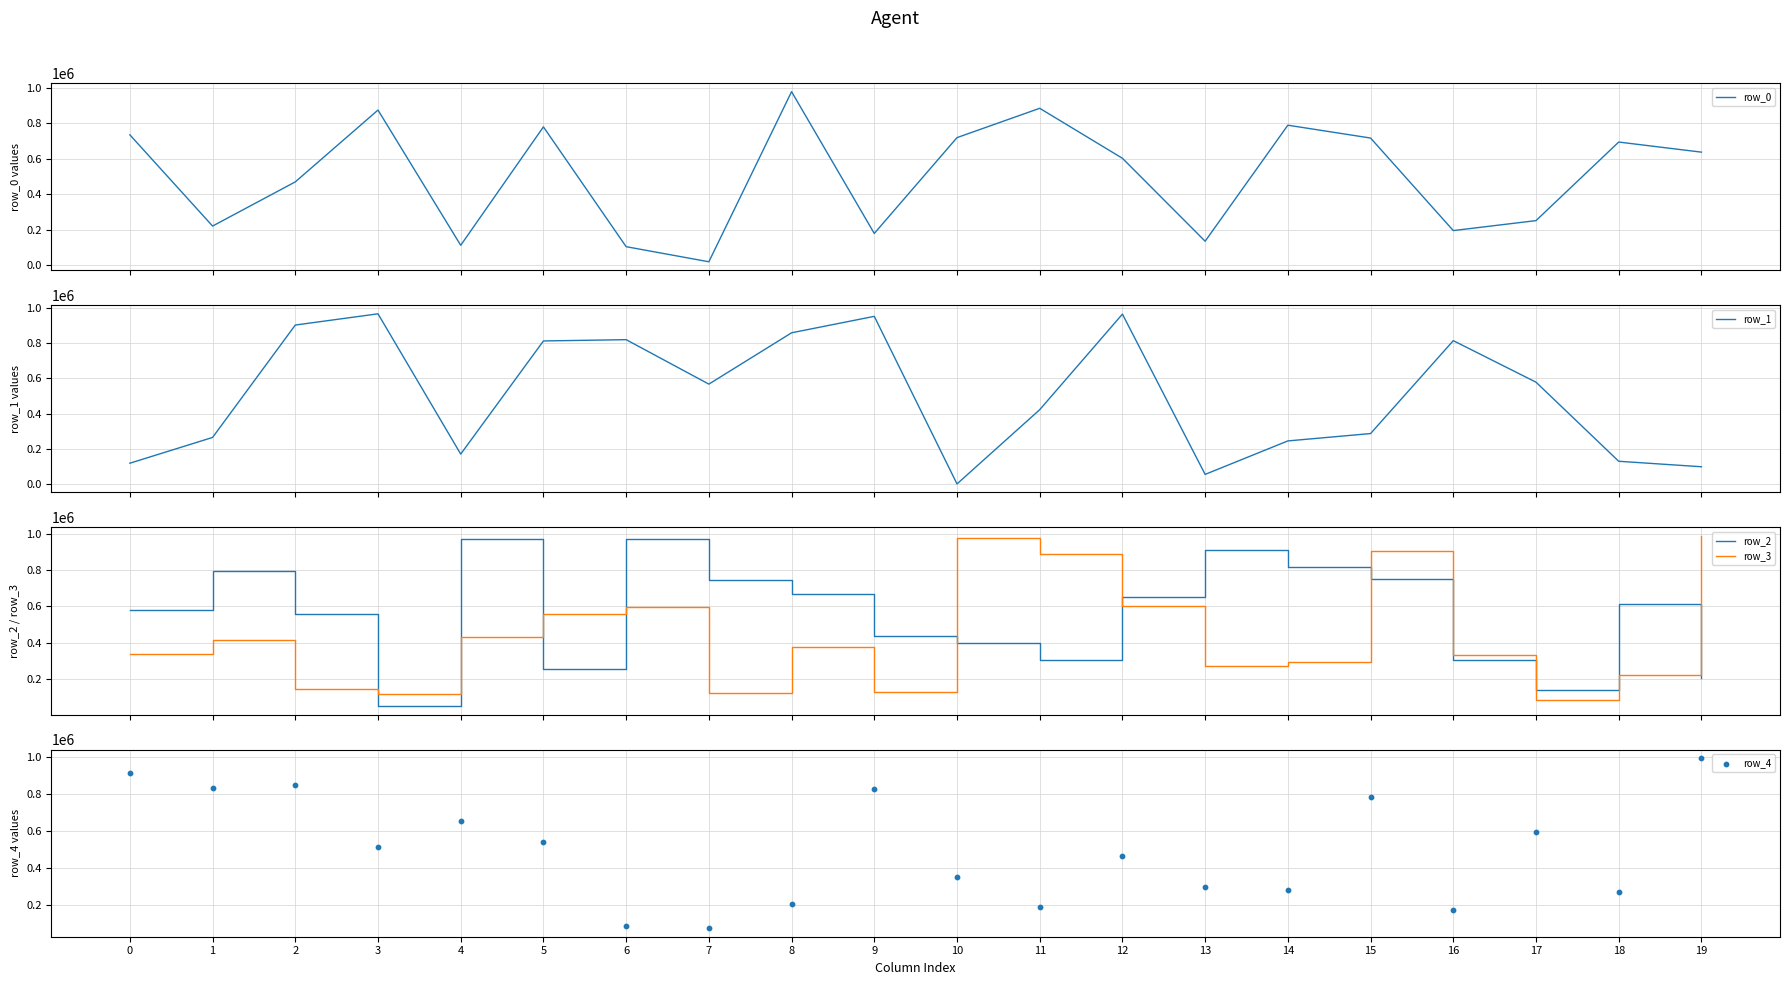

Which series has the largest total across all categories?

row_2